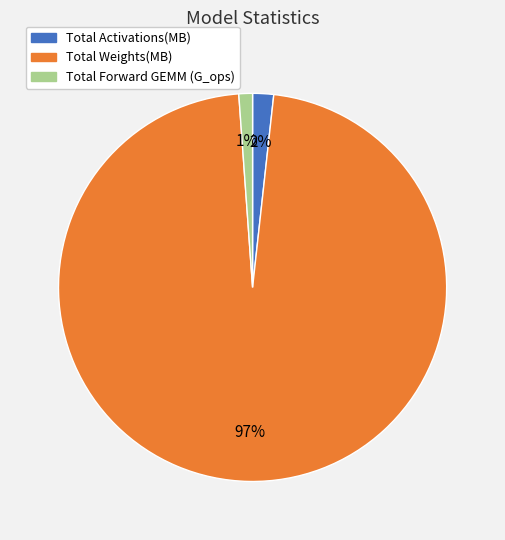

Combined, do Total Forward GEMM (G_ops) and Total Activations(MB) account for over 50%?

No